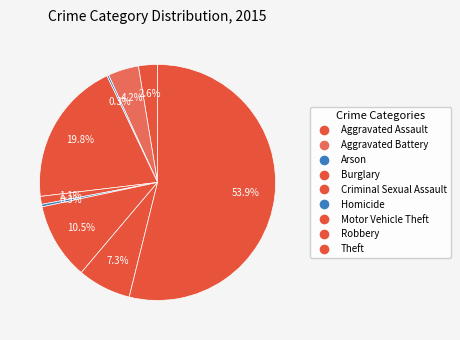

Is the sum of Homicide and Aggravated Assault greater than half?

No